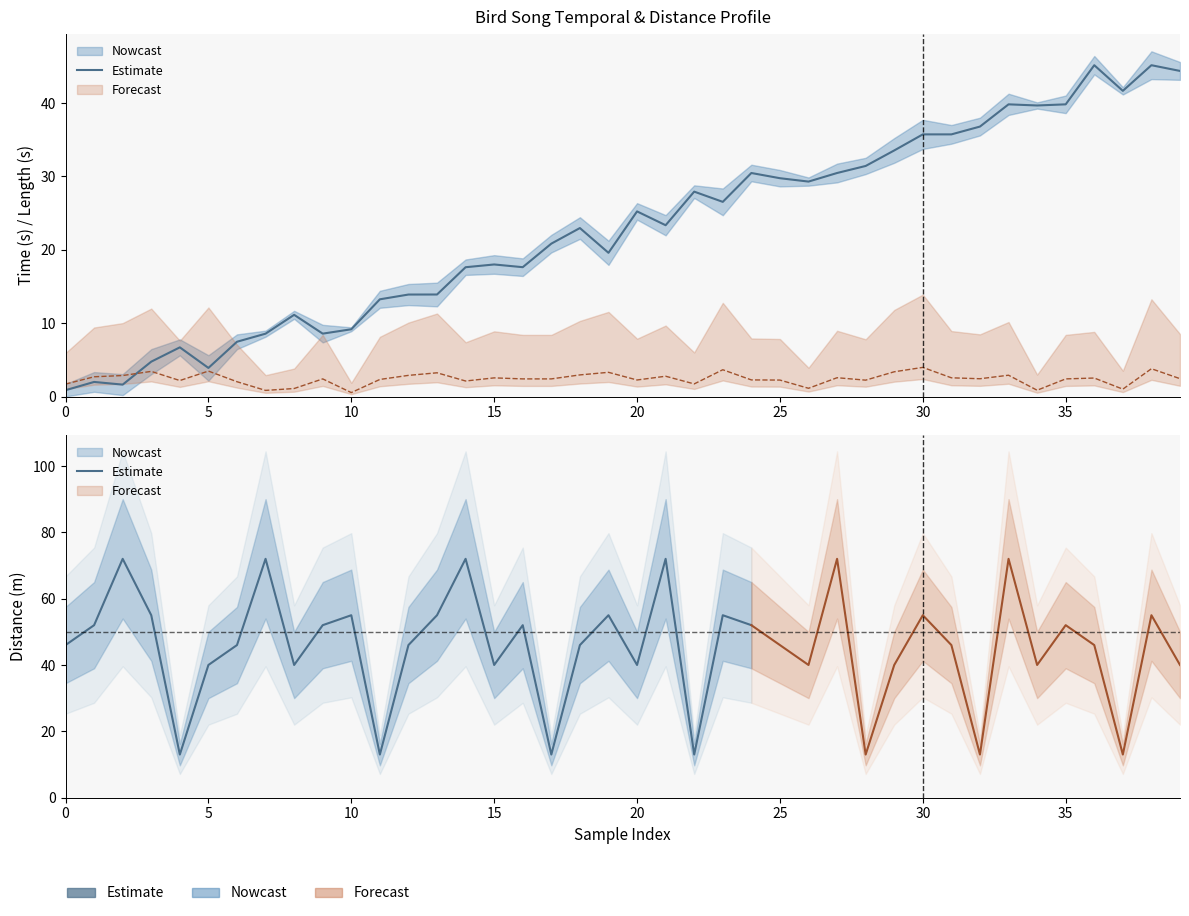

Does the chart have visible grid lines?

No